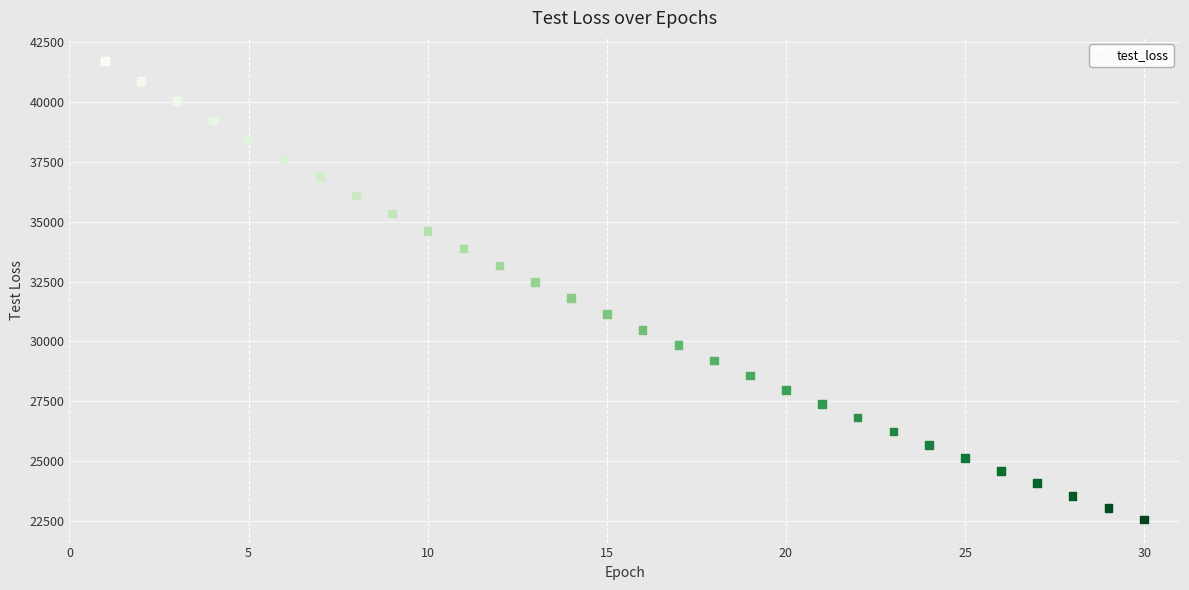

What is the range of X values (max minus min)?

29.0